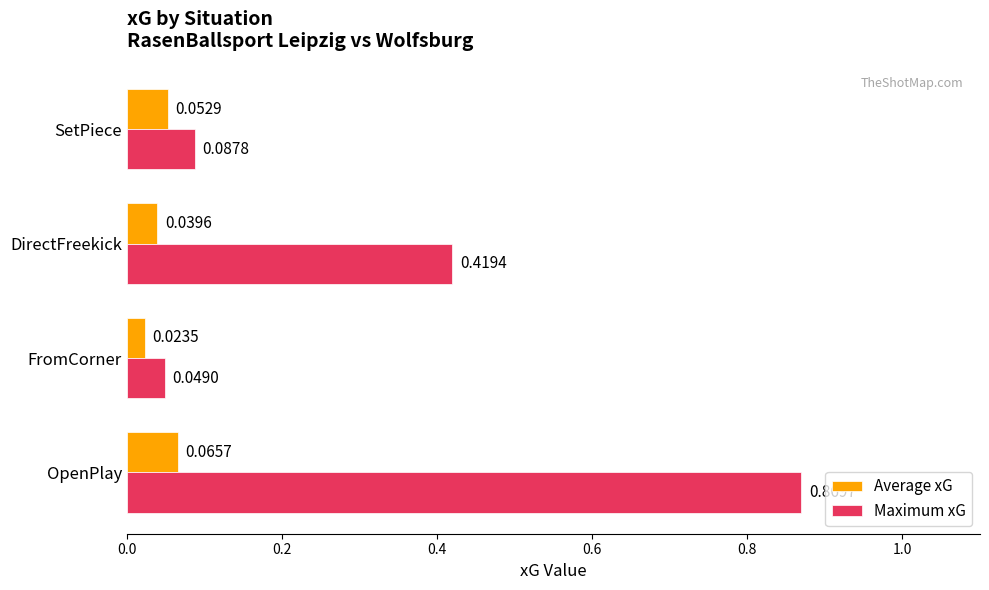

Which series has the largest range (max minus min)?

Maximum xG